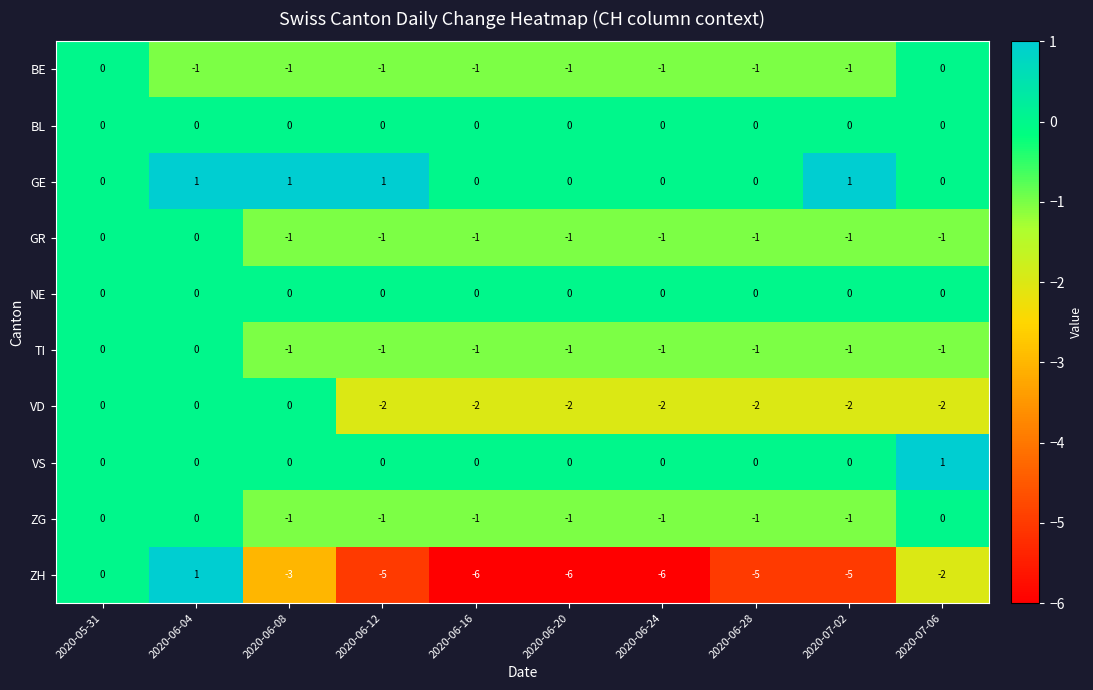

What is the total value across all series at 2020-06-08?

-6